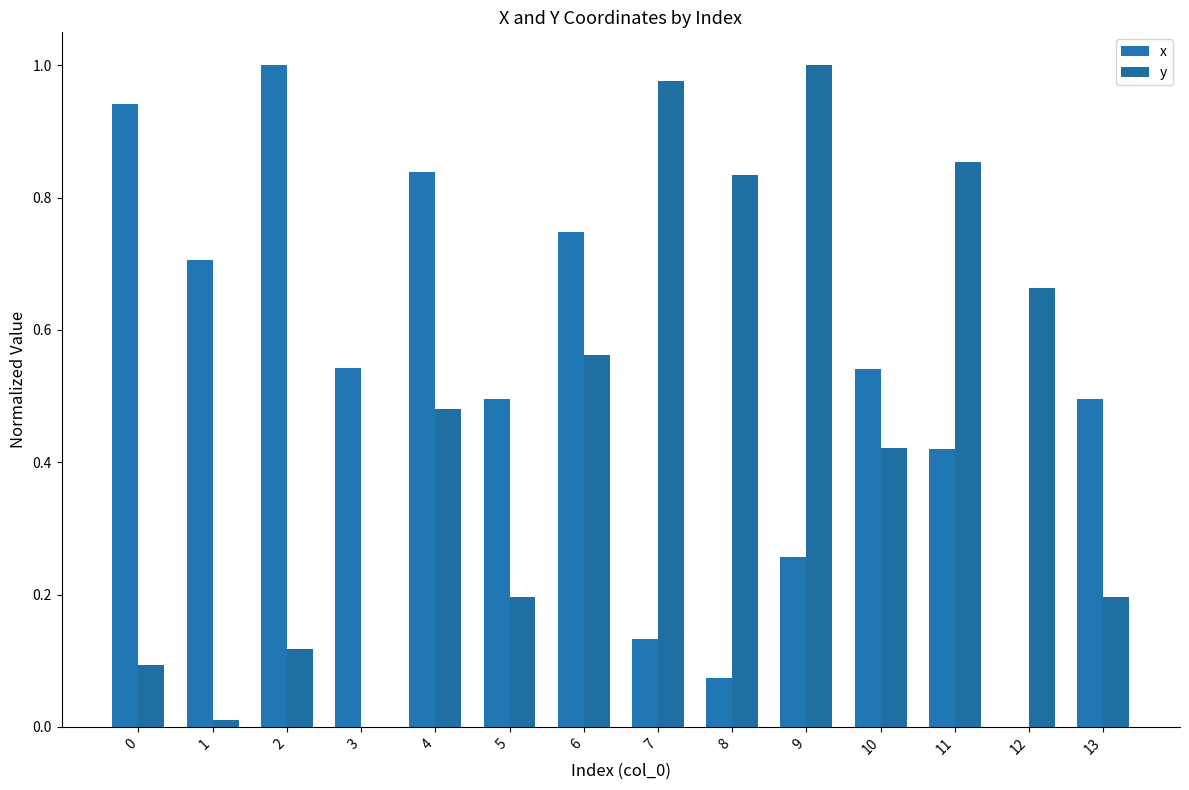

Does the chart contain stacked bars?

No